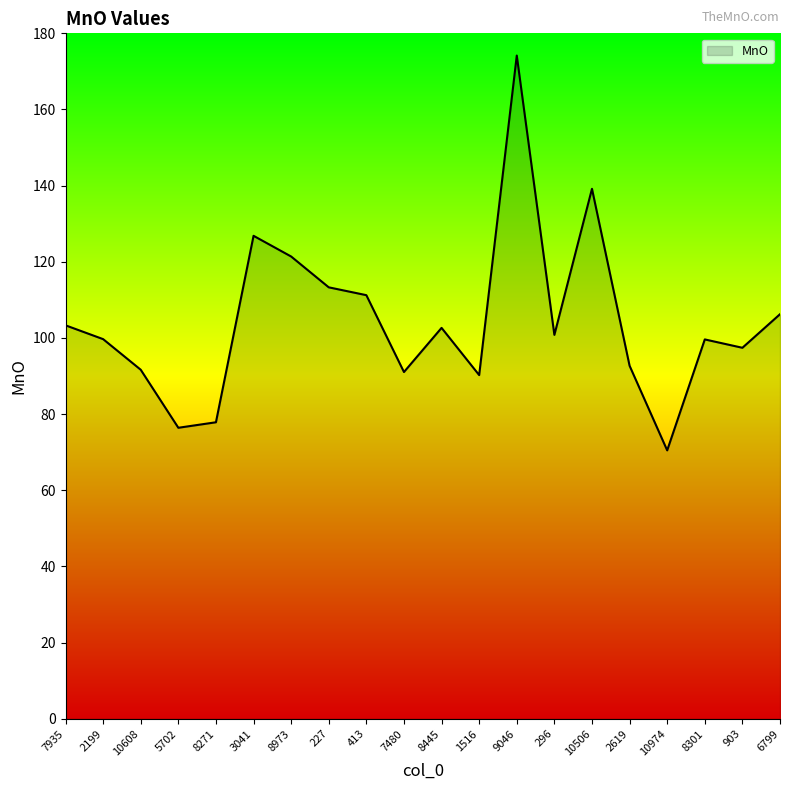

True or false: the data shows 110.3 at 9046.

False